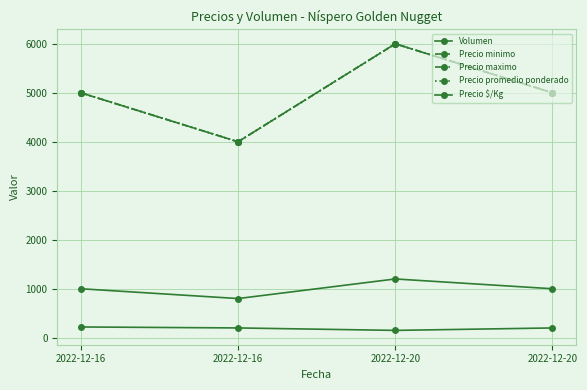

Which series has the largest total across all categories?

Precio minimo